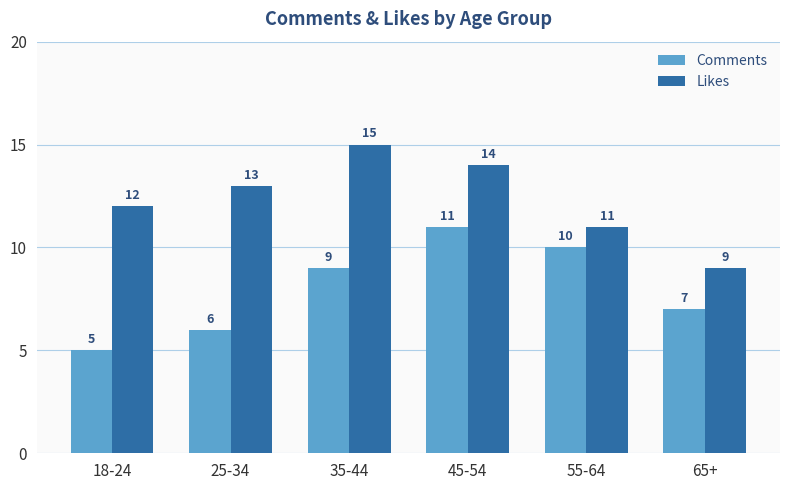

Which series changed the most between 18-24 and 55-64?

Comments